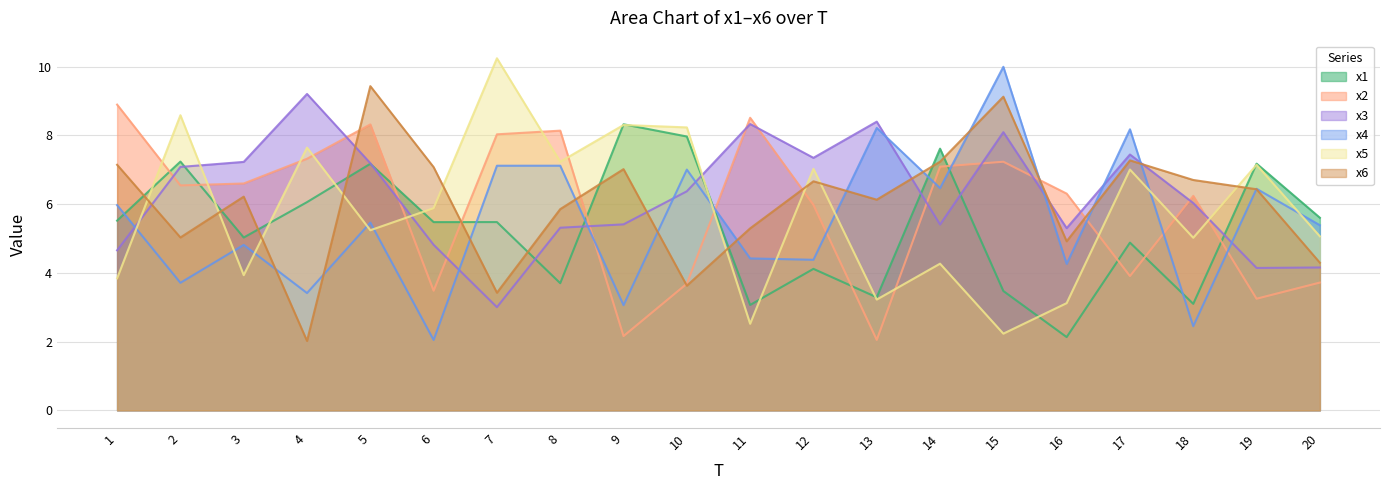

At which label is x4 closest to 6?

1